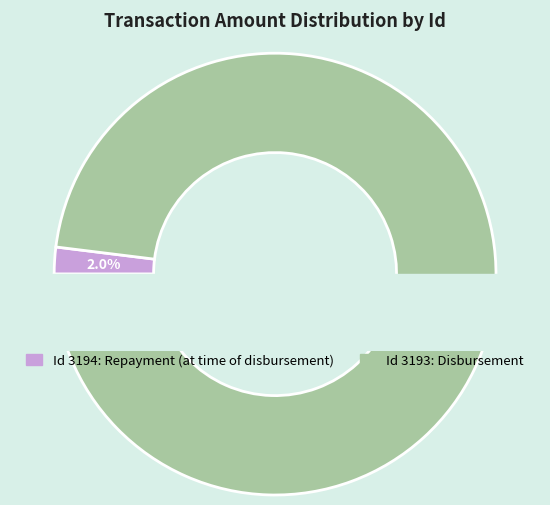

Combined, do 3194 and 3193 account for over 50%?

Yes